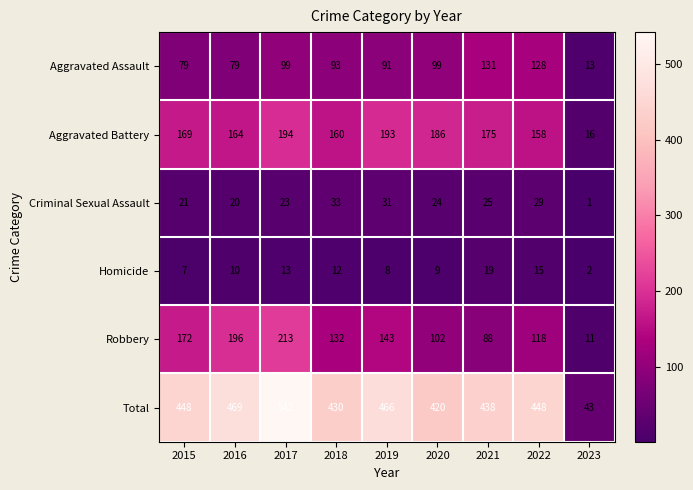

What is the difference between the maximum and minimum values in the Homicide series?

17